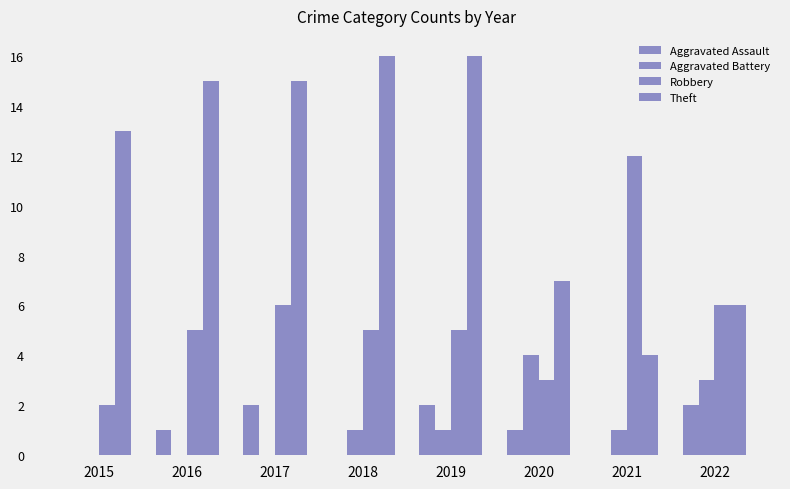

The Aggravated Assault series shows 1 at 2016. True or false?

True